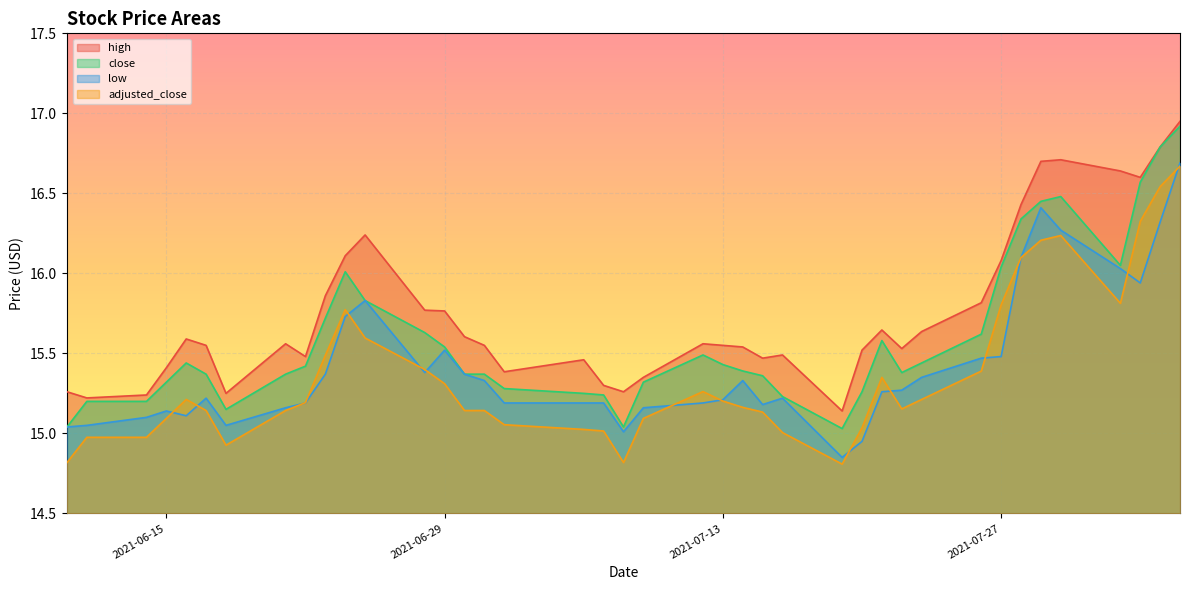

Which series has the largest range (max minus min)?

close